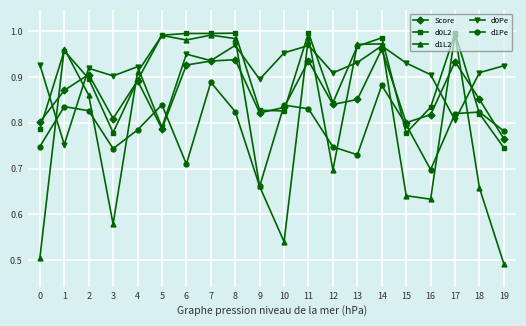

True or false: d1Pe has more than 1 interior local peaks.

True